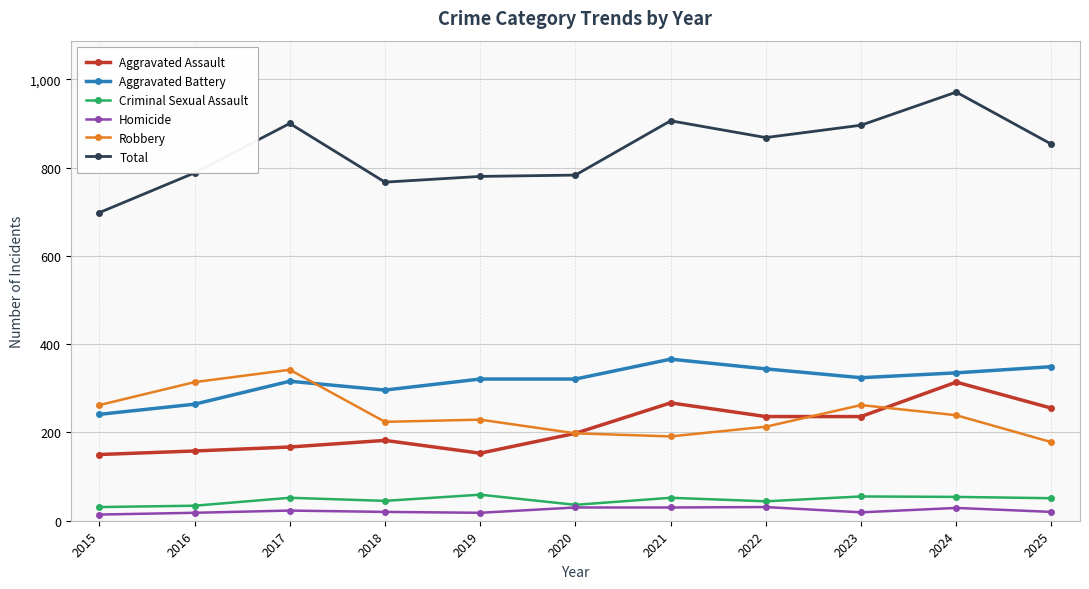

What is the highest value of the Criminal Sexual Assault series?

59